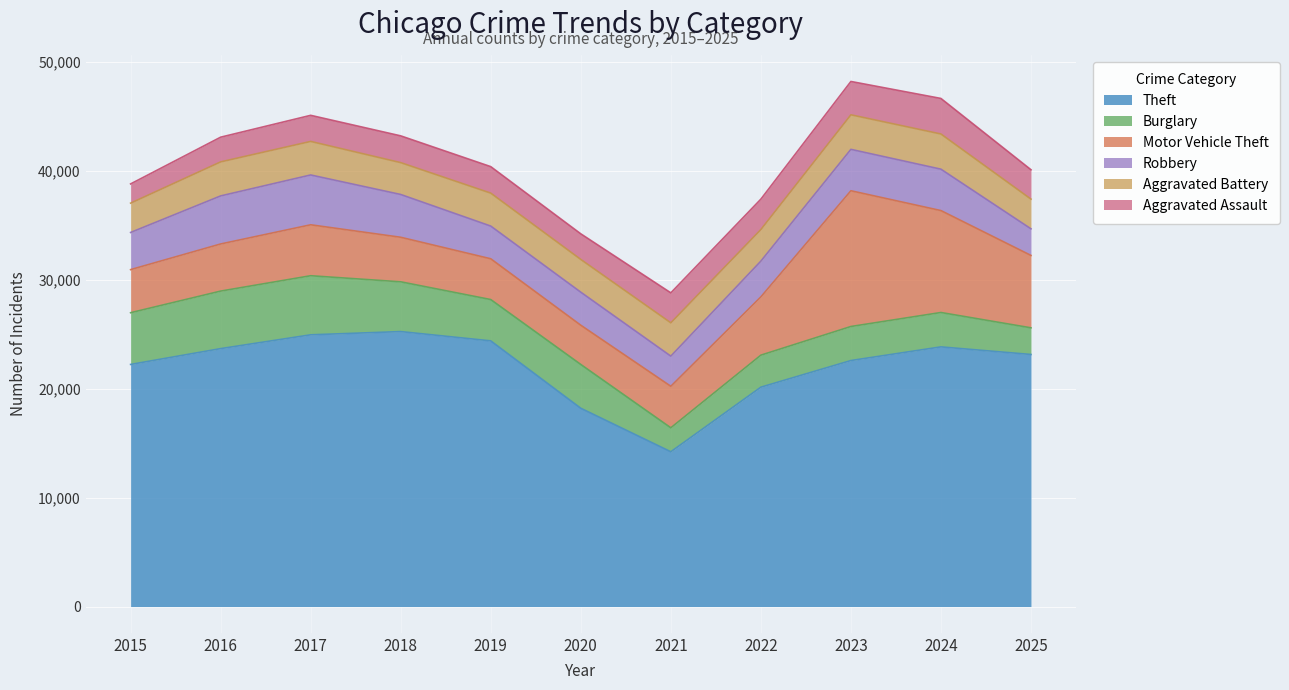

What is the total value across all series at 2018?

43195